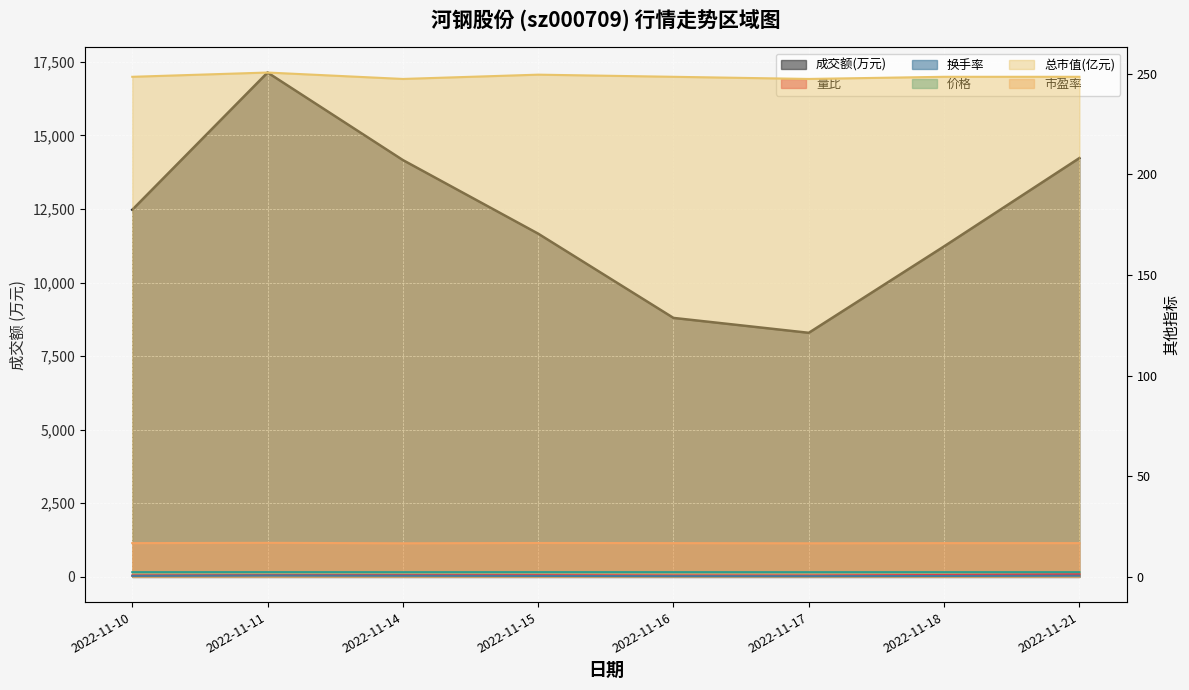

Reading left to right, extract all data points from this chart.

成交额(万元): 12473.0	17137.0	14163.0	11662.0	8799.0	8293.0	11230.0	14230.0
量比: 0.7	0.9	0.9	0.8	0.7	0.7	0.9	1.3
换手率: 0.5	0.7	0.6	0.5	0.3	0.3	0.5	0.6
价格: 2.3	2.4	2.3	2.4	2.3	2.3	2.3	2.3
总市值(亿元): 248.5	250.6	247.4	249.5	248.5	247.4	248.5	248.5
市盈率: 16.8	16.9	16.7	16.8	16.8	16.7	16.8	16.8